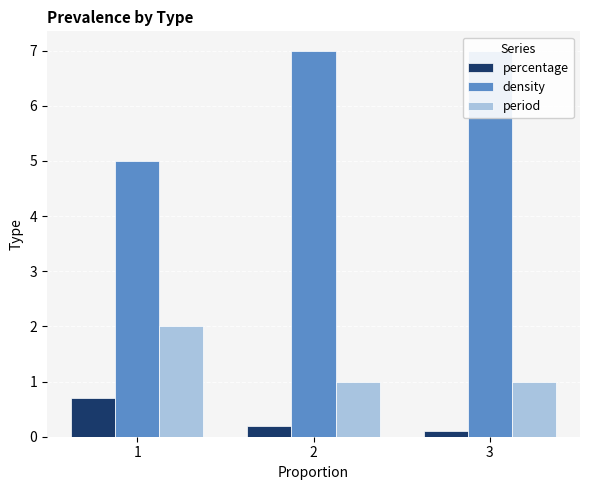

What are all the series names shown in the legend?

percentage, density, period